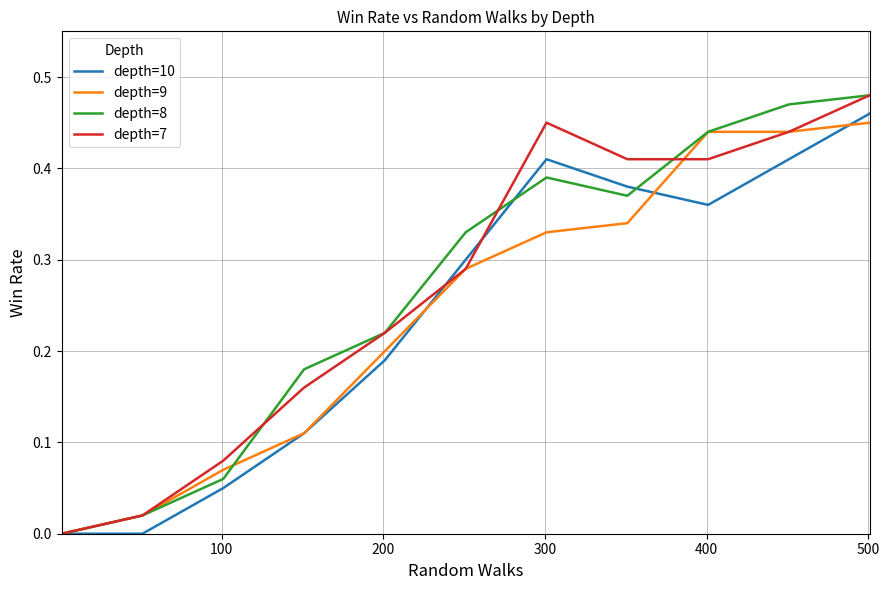

What is the highest value of the depth=7 series?

0.5